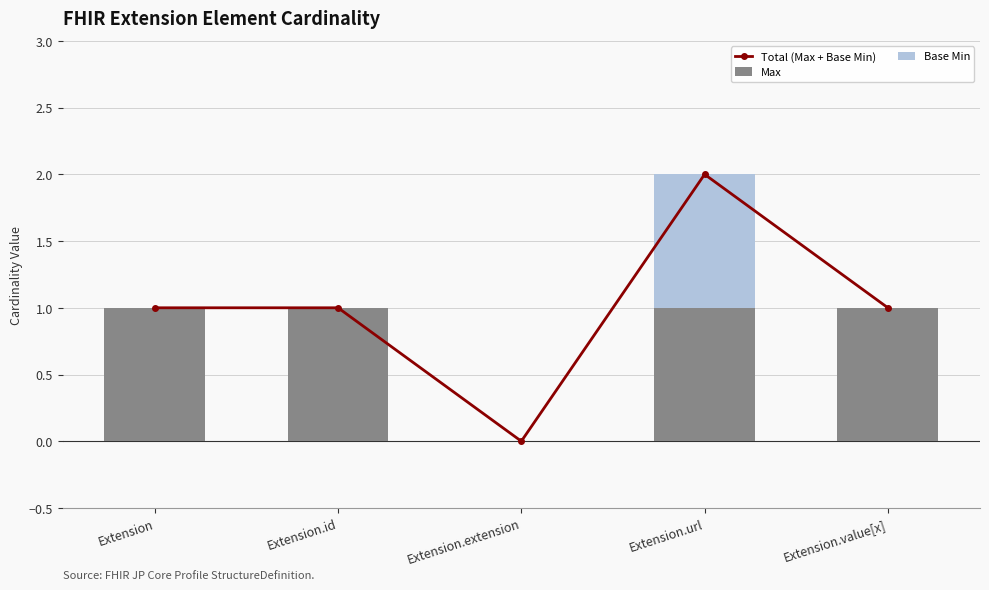

Is it true that Total (Max + Base Min) equals 1 at Extension.value[x]?

True